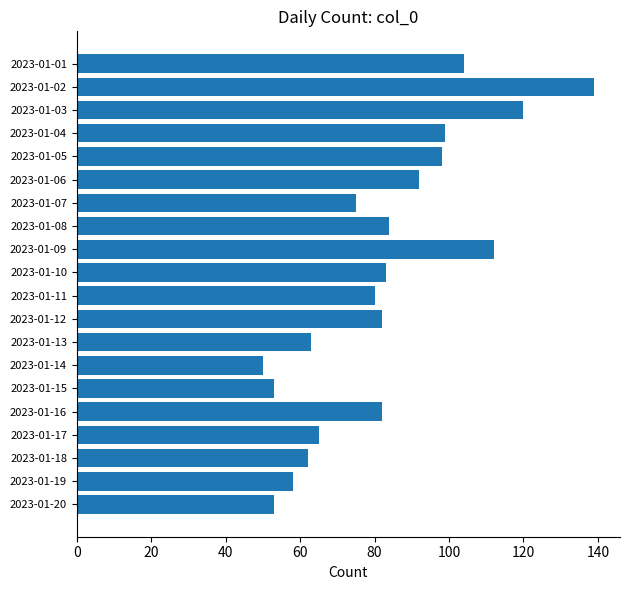

True or false: the data shows 99 at 2023-01-04.

True